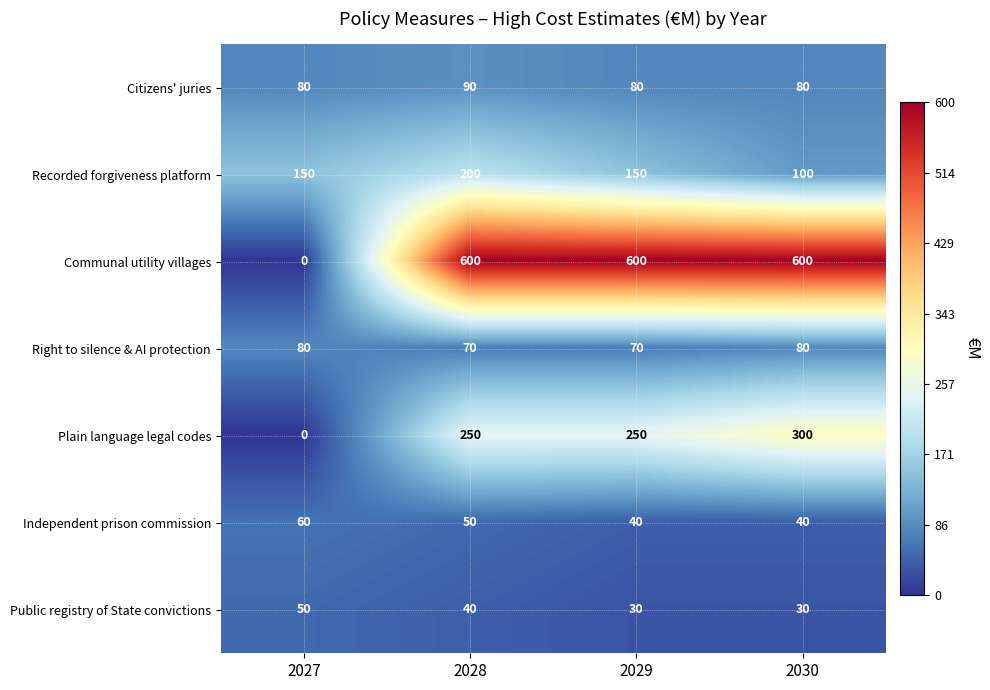

At 2028, list the series in order from smallest to largest.

Public registry of State convictions, Independent prison commission, Right to silence & AI protection, Citizens' juries, Recorded forgiveness platform, Plain language legal codes, Communal utility villages